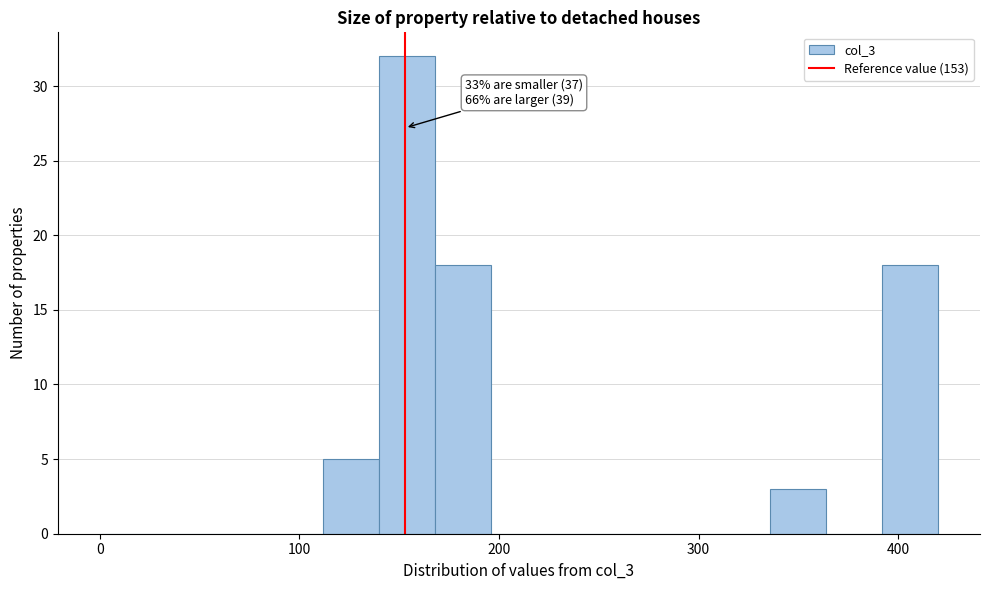

Around what value on the x-axis is the tallest bar? Give the approximate position of its centre, as read against the axis.

150